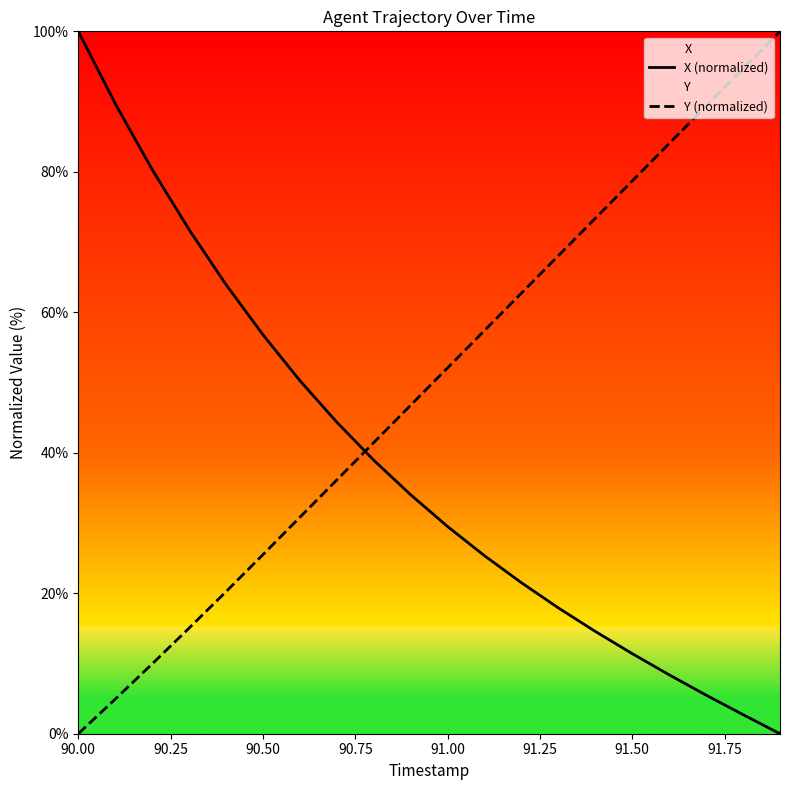

Is it true that X (normalized) equals 29.5 at 91.00?

True